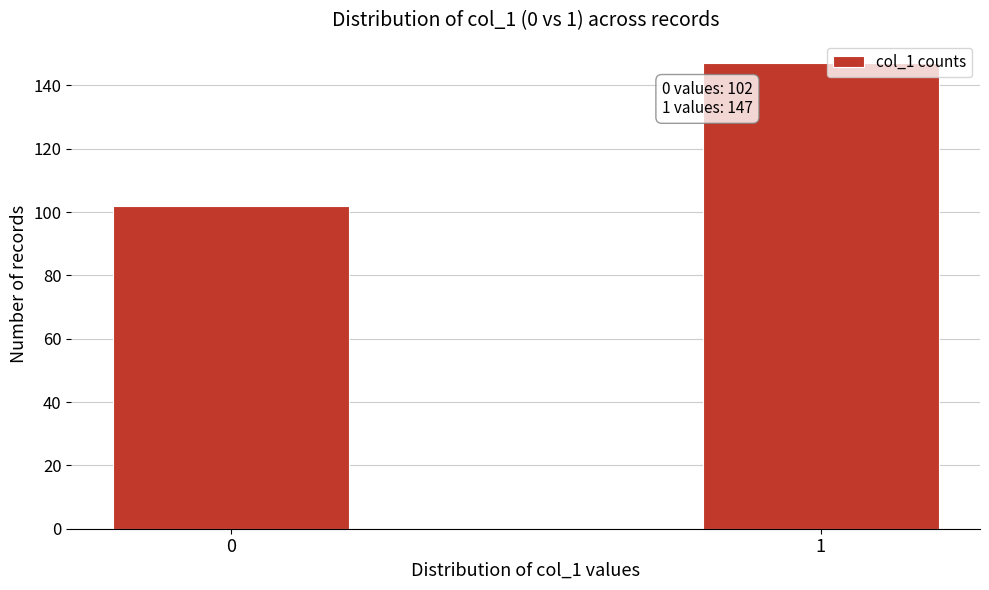

Reading right to left, what are all the values shown in this chart?

147	102